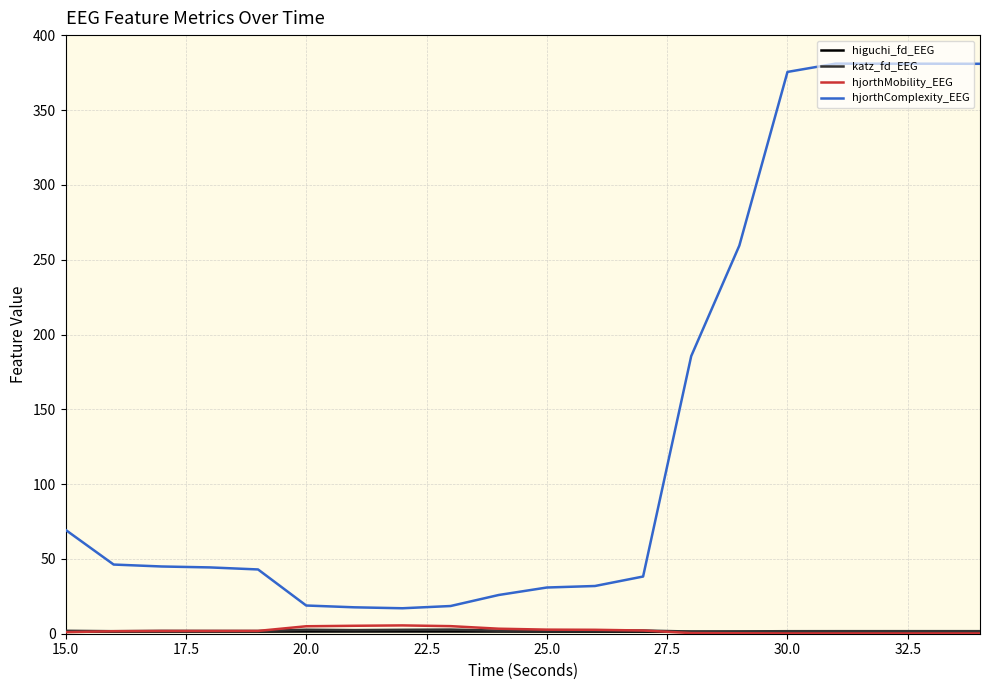

Which series has the largest total across all categories?

hjorthComplexity_EEG